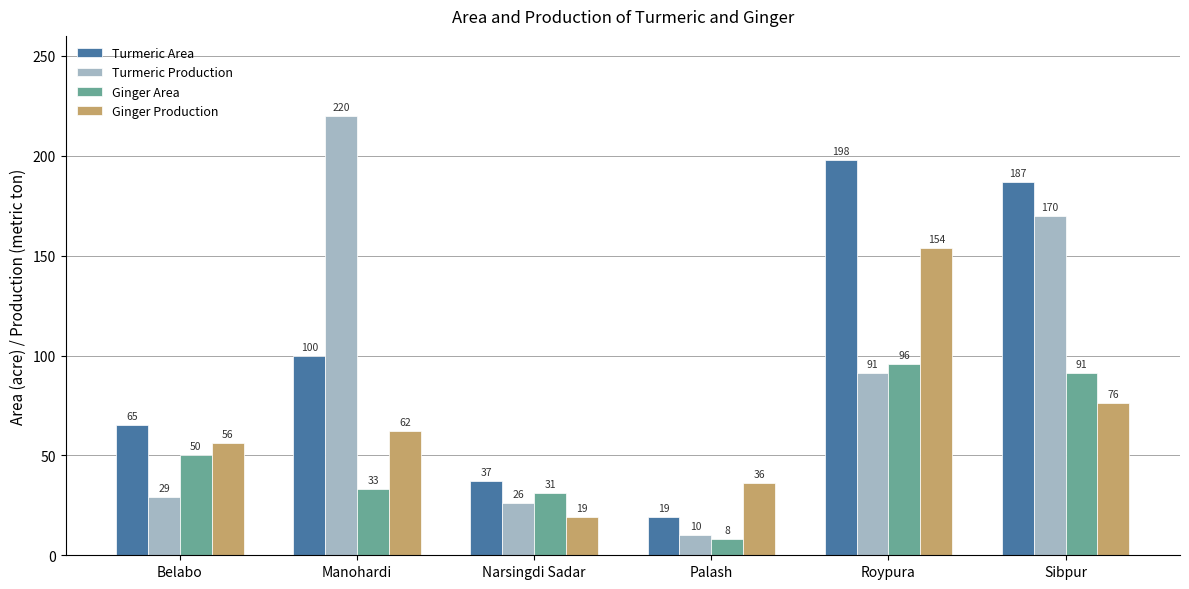

Is the value of Ginger Area at Palash greater than the value of Turmeric Production at Palash?

No